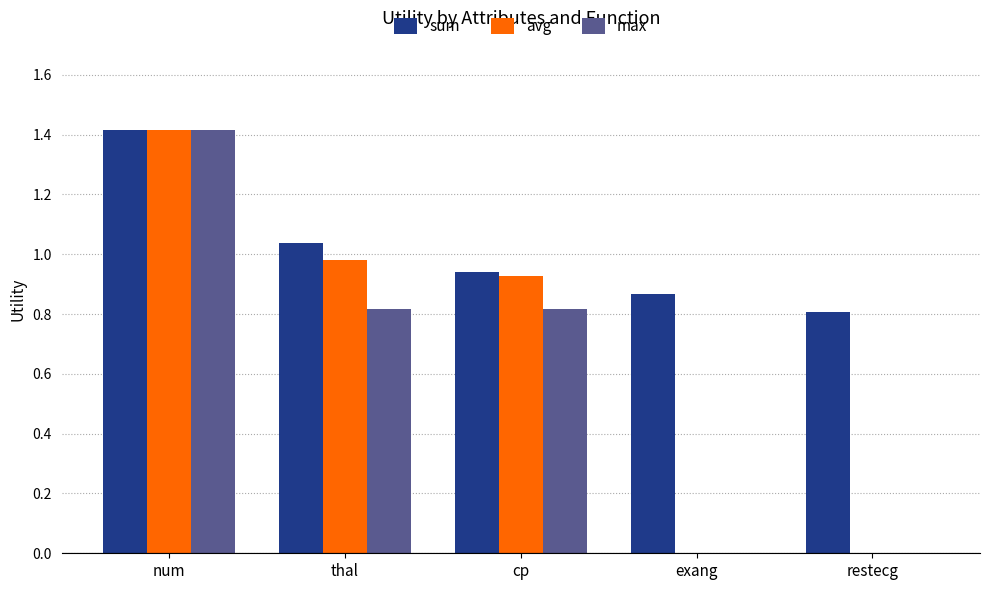

What is the sum of the max values at num and restecg?

1.4